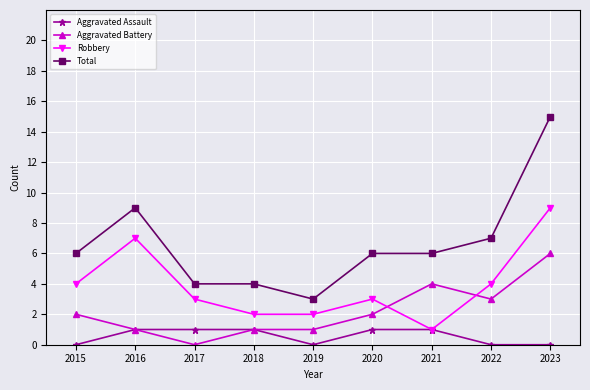

Reading left to right, list all the values displayed in this chart.

Aggravated Assault: 0	1	1	1	0	1	1	0	0
Aggravated Battery: 2	1	0	1	1	2	4	3	6
Robbery: 4	7	3	2	2	3	1	4	9
Total: 6	9	4	4	3	6	6	7	15